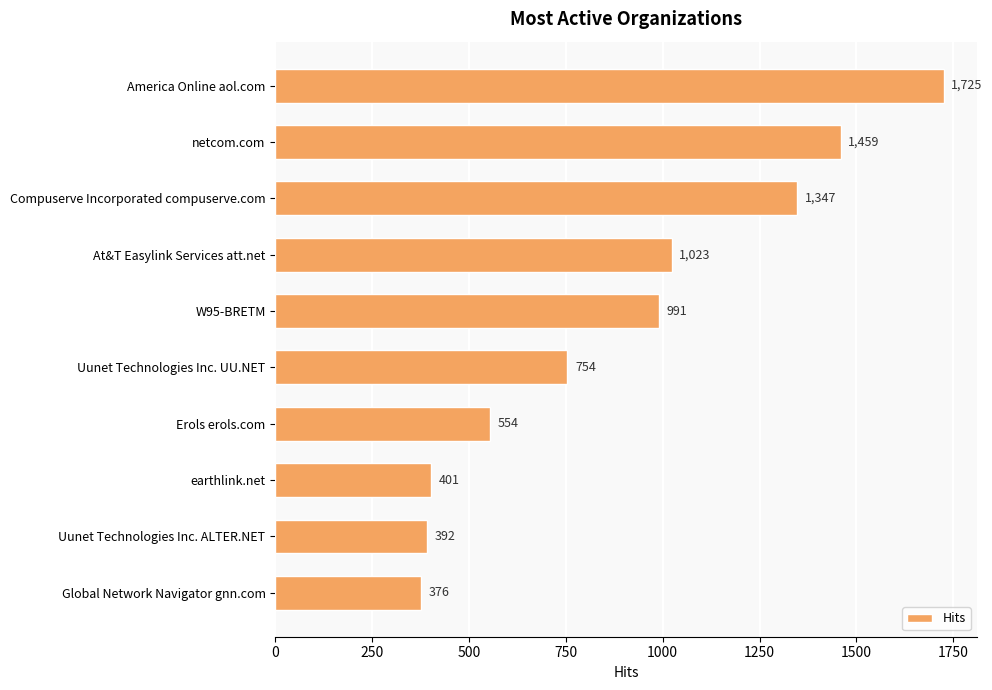

The chart shows a value of 165 at earthlink.net. True or false?

False